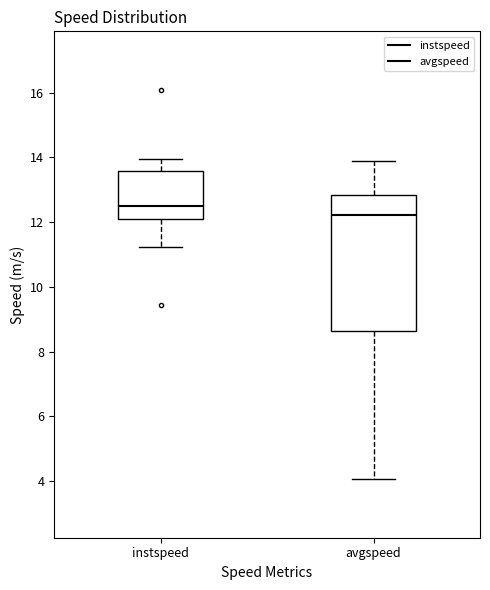

Where does the upper whisker of the box for avgspeed end on the y-axis? The values are not printed on the chart, so give them approximately, as read against the axis.

13.8